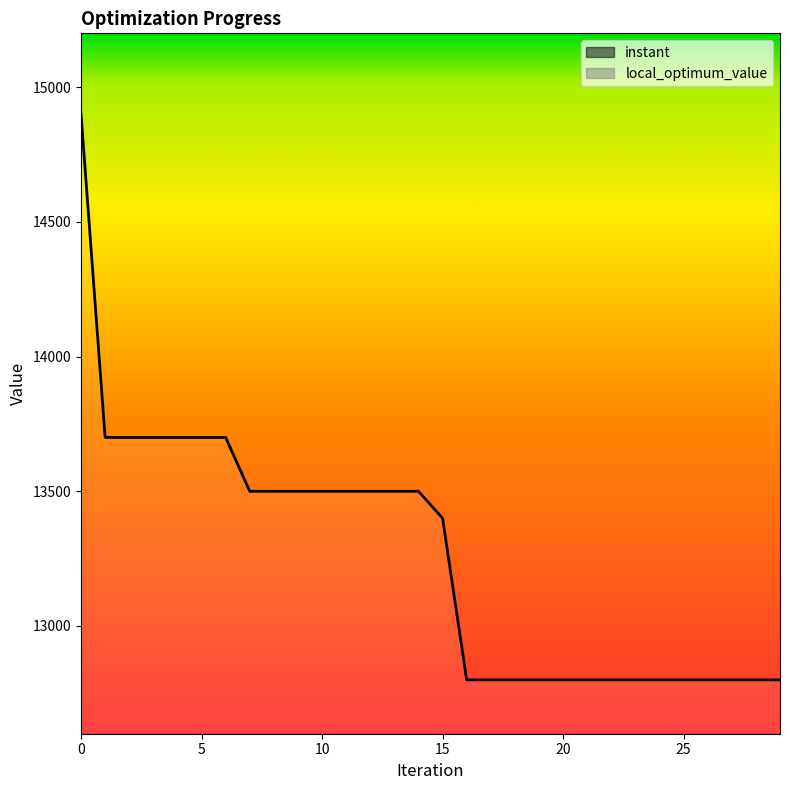

Where does the instant series first go above 8?

15